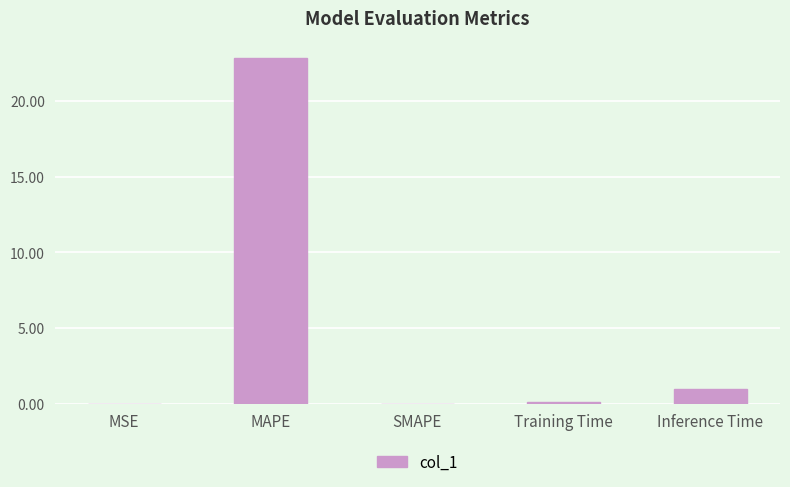

Read the value at Inference Time.

1.0